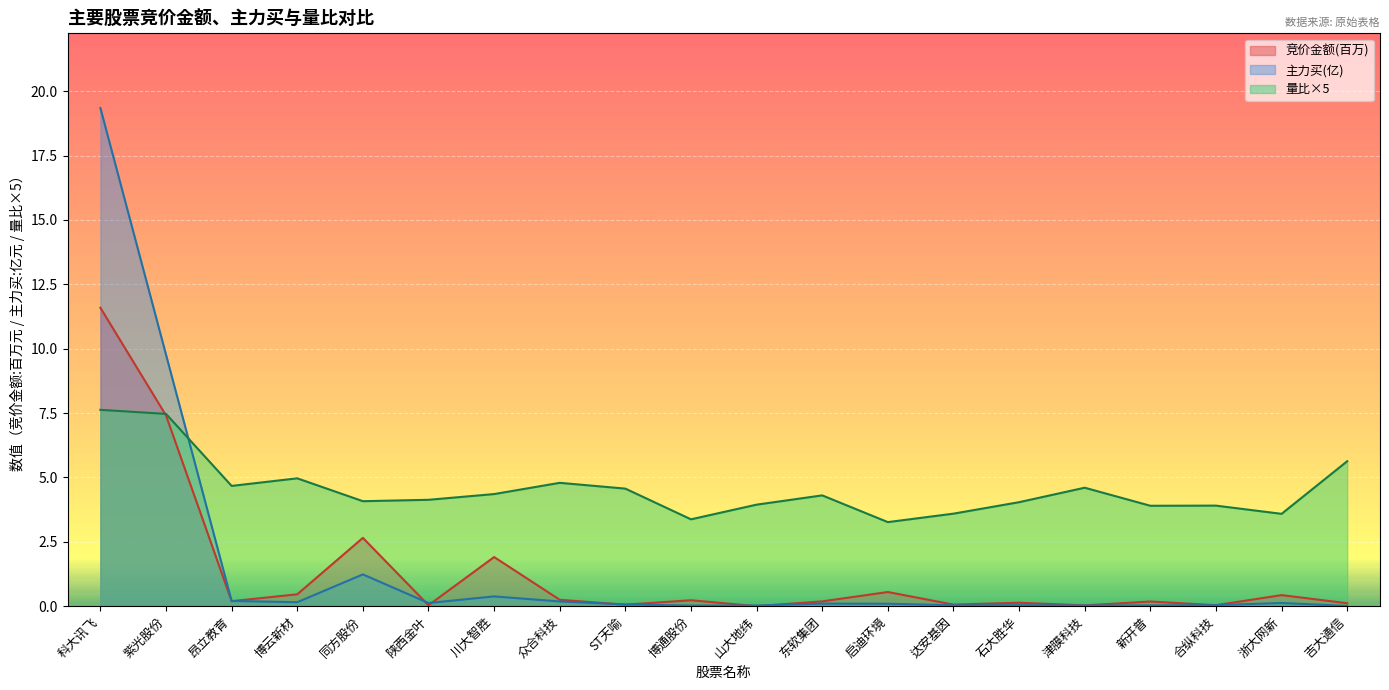

At which category is the sum across all series the highest?

科大讯飞